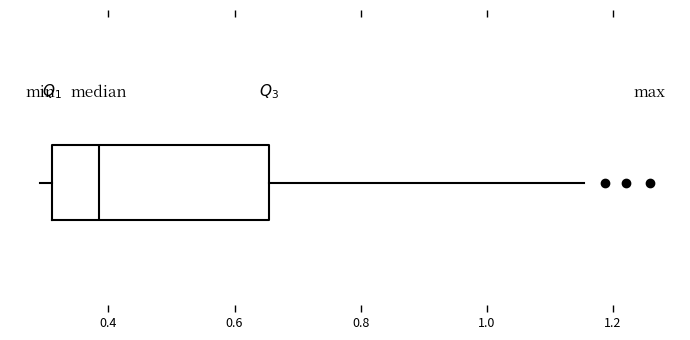

Where is the right edge of the box on the x-axis? The values are not printed on the chart, so give them approximately, as read against the axis.

0.66